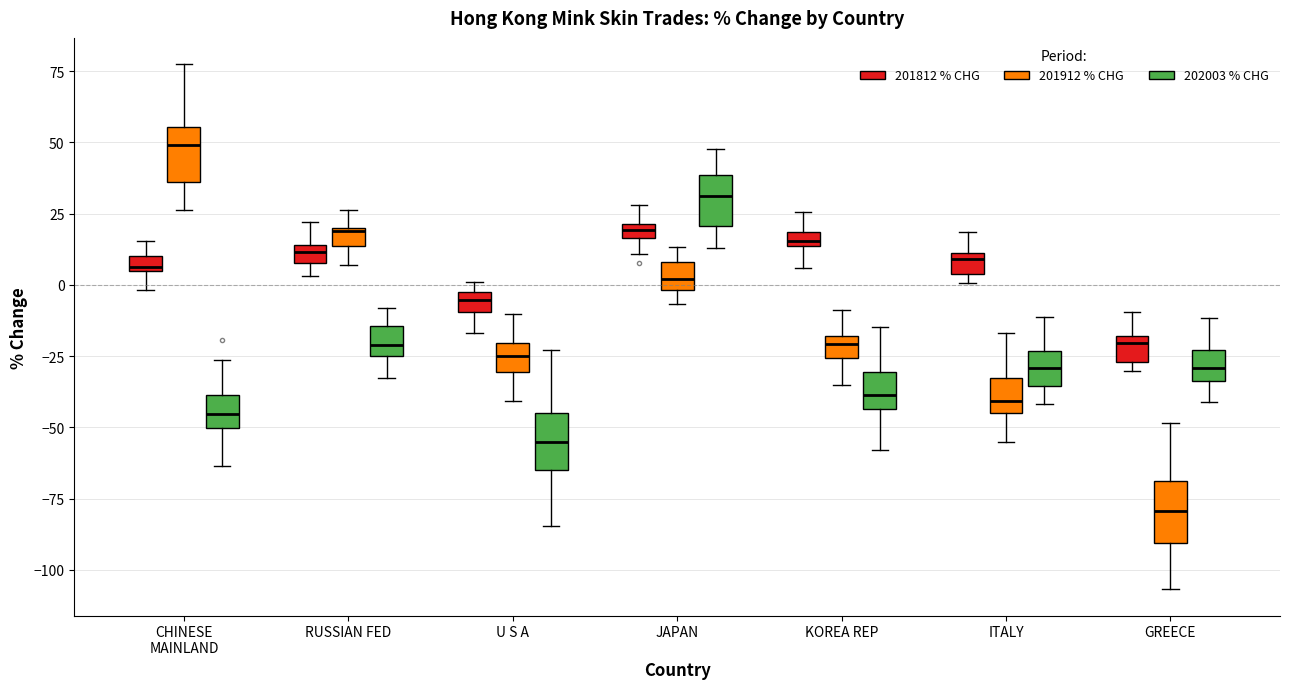

Where is the lower edge of the box for CHINESE MAINLAND (201912 % CHG) on the y-axis? The values are not printed on the chart, so give them approximately, as read against the axis.

35